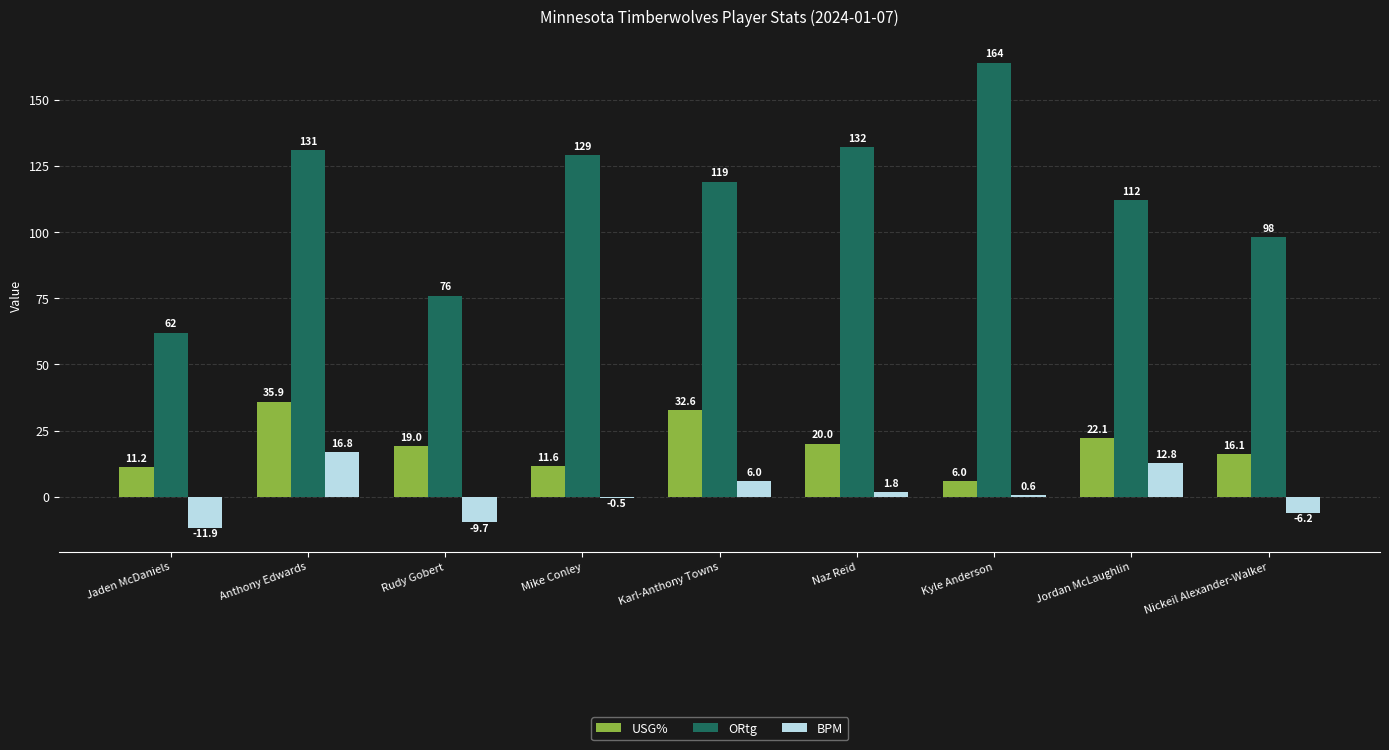

The value of BPM at Jordan McLaughlin is 12.8. True or false?

True